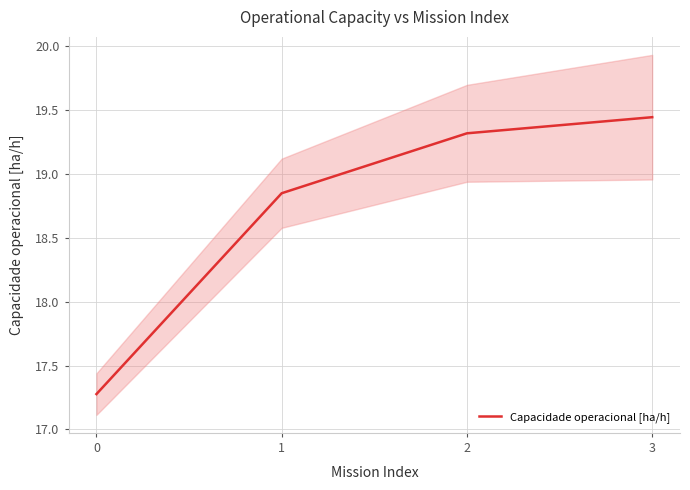

The value at 2 is 7.3. True or false?

False